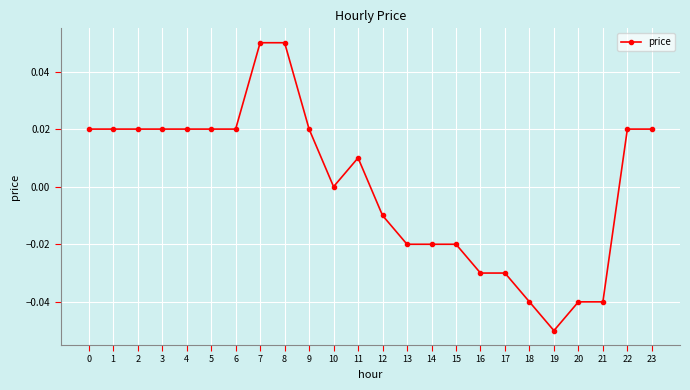

Which has a higher value, 8 or 21?

8